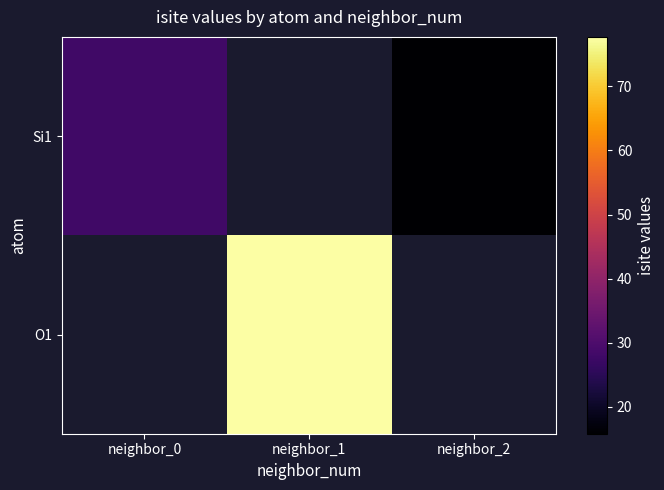

Rank the series by their average value, from lowest to highest.

Si1, O1